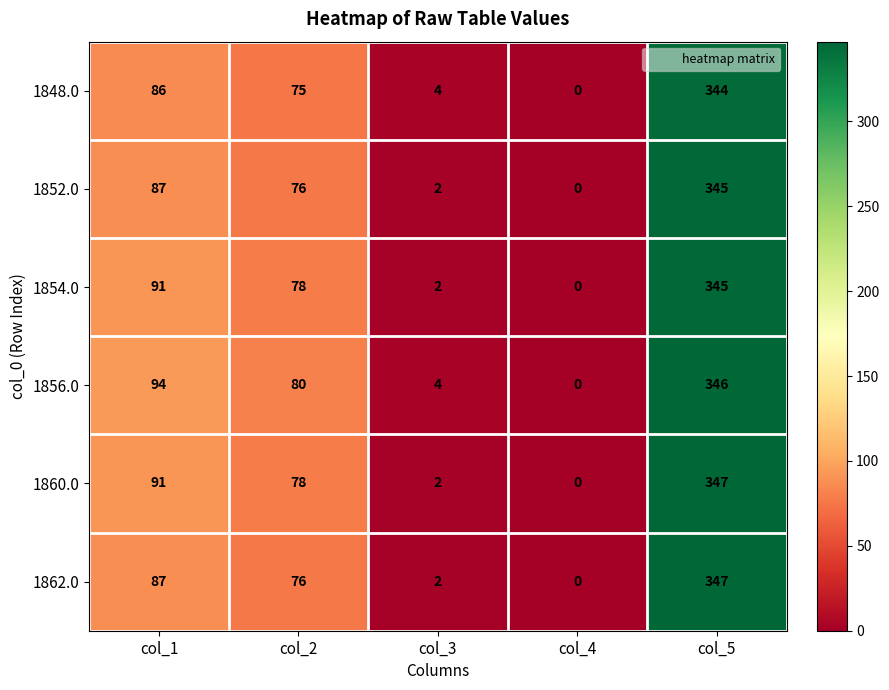

True or false: 1862.0 has a value of -173 at col_4.

False